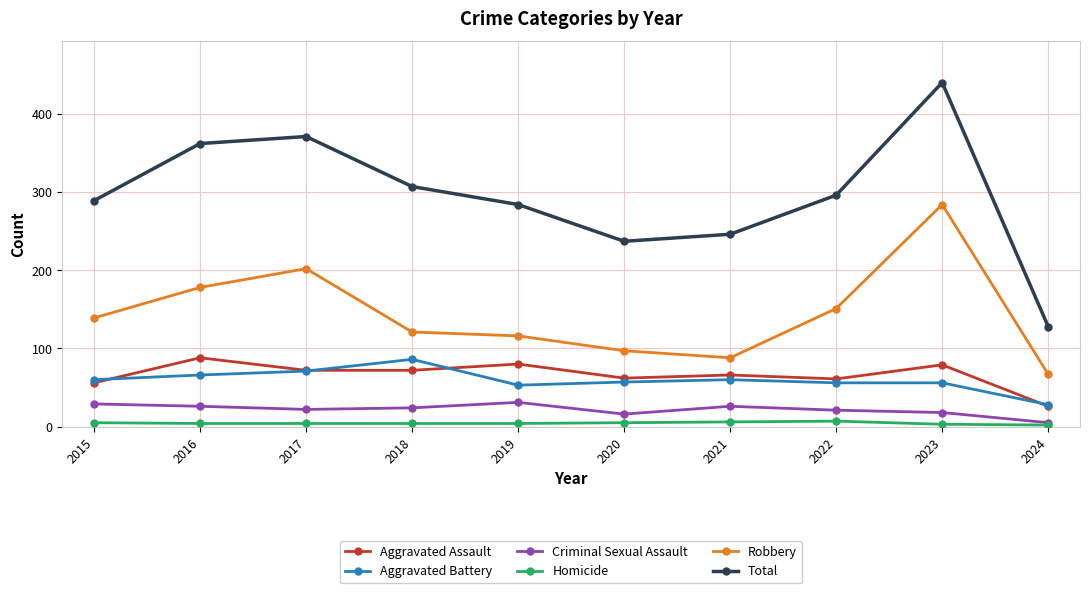

How many categories are shown in the chart?

10